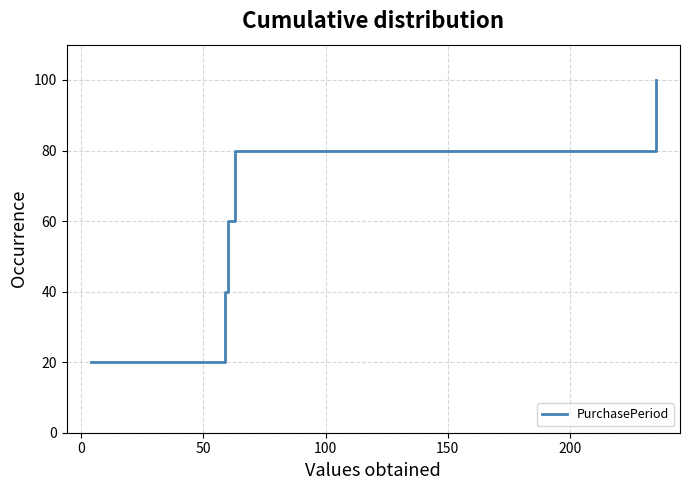

True or false: there are more than 1 points higher than both neighbors.

False